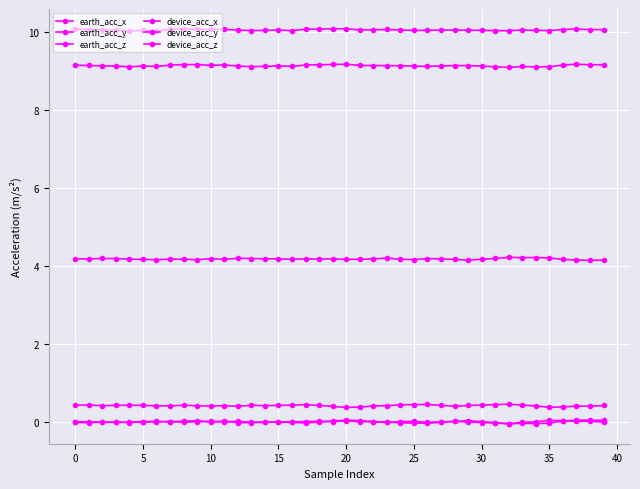

Does the chart display data point markers on the line(s)?

Yes